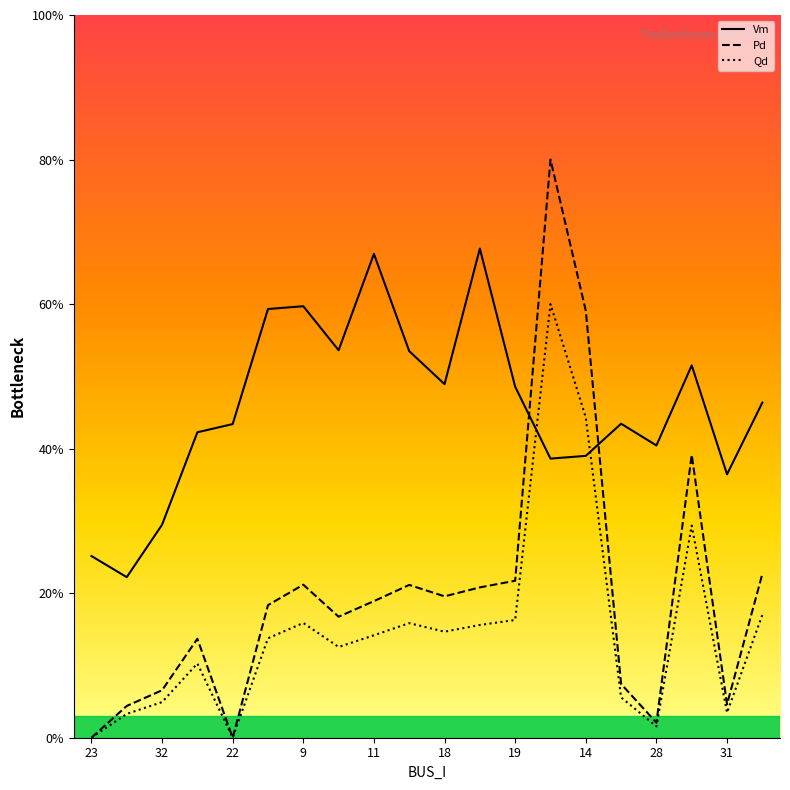

What is the difference between the Pd values at 29 and 21?

0.2